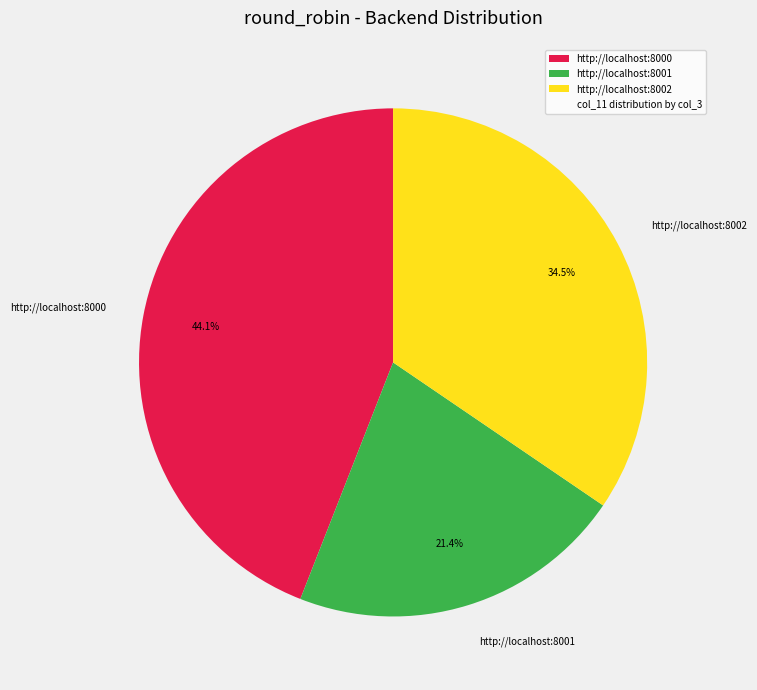

Is there any slice that represents more than half of the pie?

No